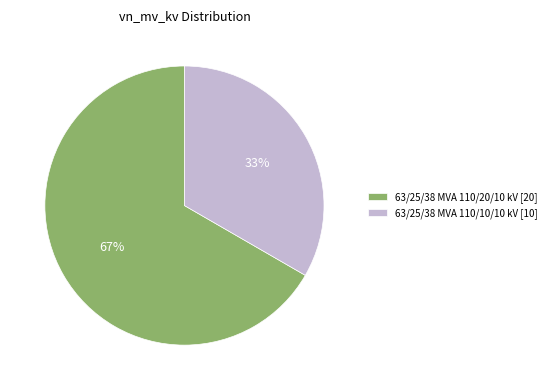

Is there a majority slice in this chart?

Yes